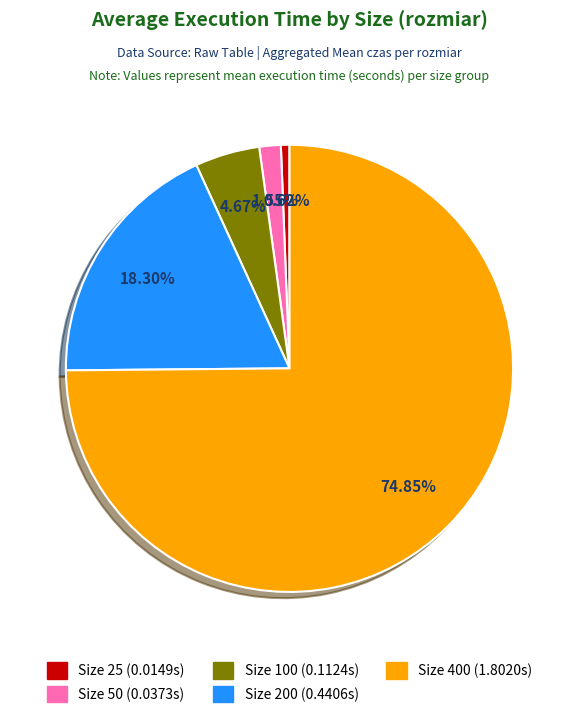

Does any single category account for the majority?

Yes